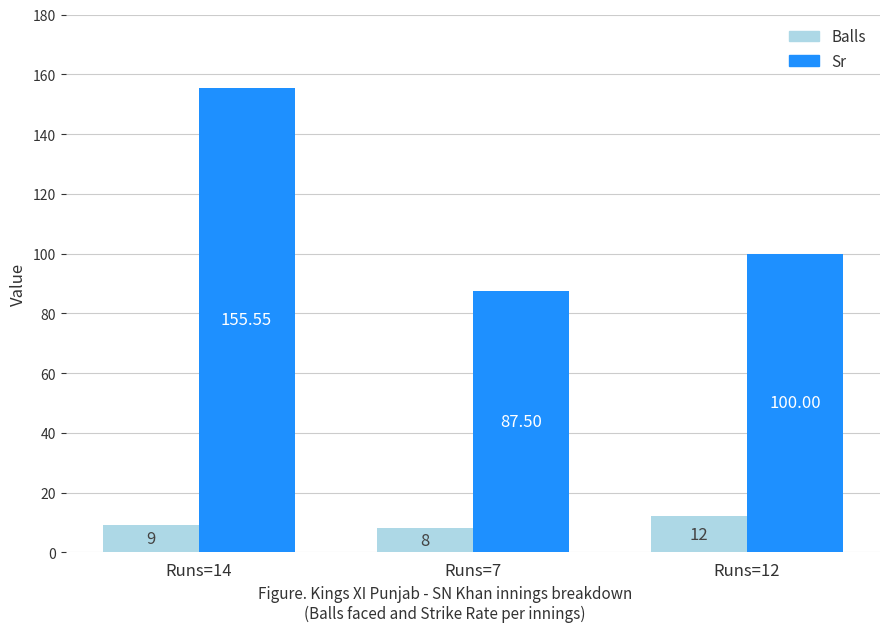

What position from the left is Runs=14?

1